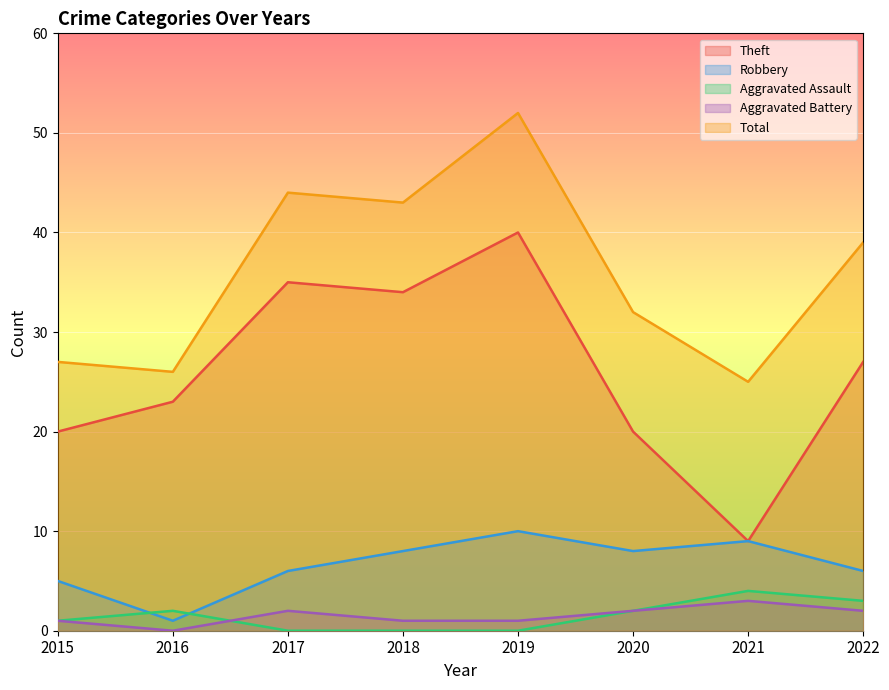

Read the Robbery value at 2018.

8